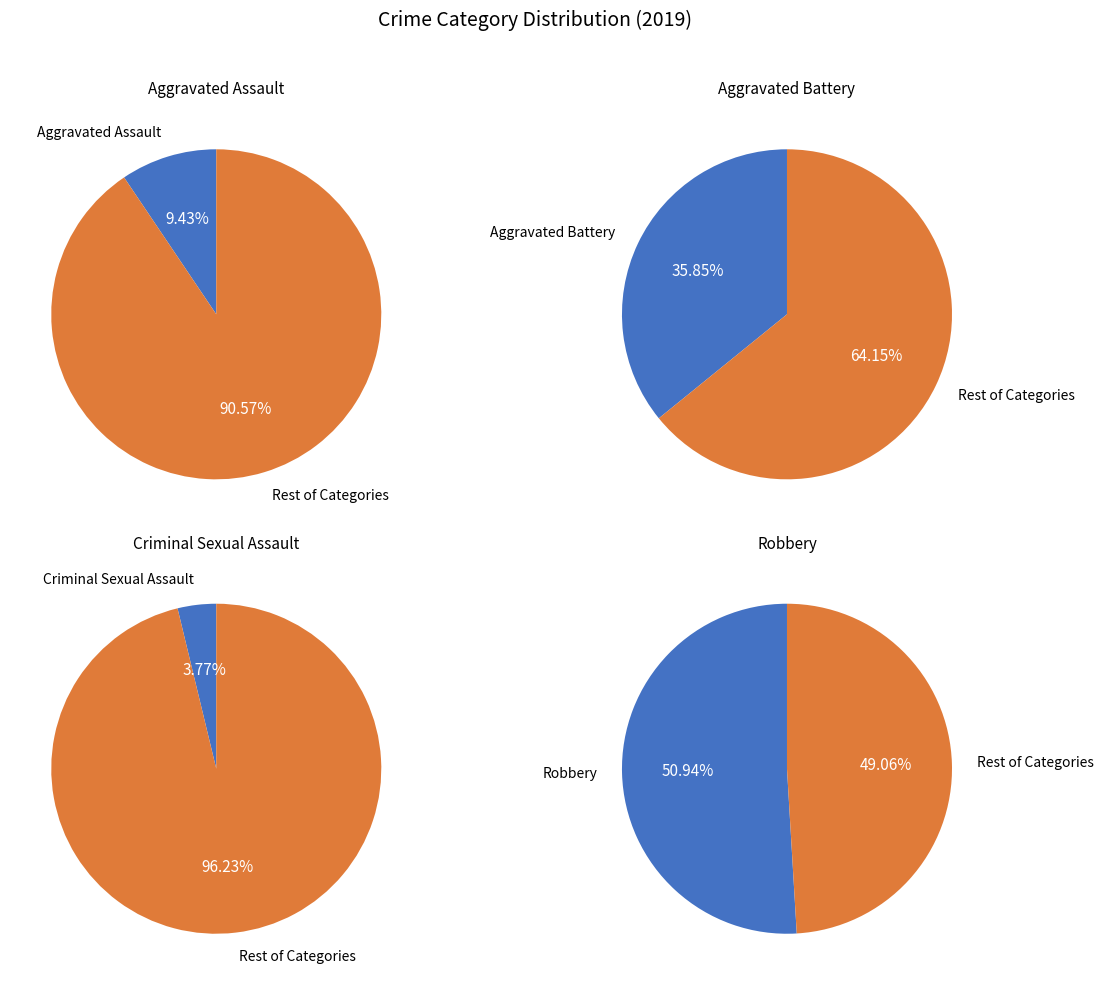

What percentage do Robbery and Aggravated Assault together represent?

60.4%